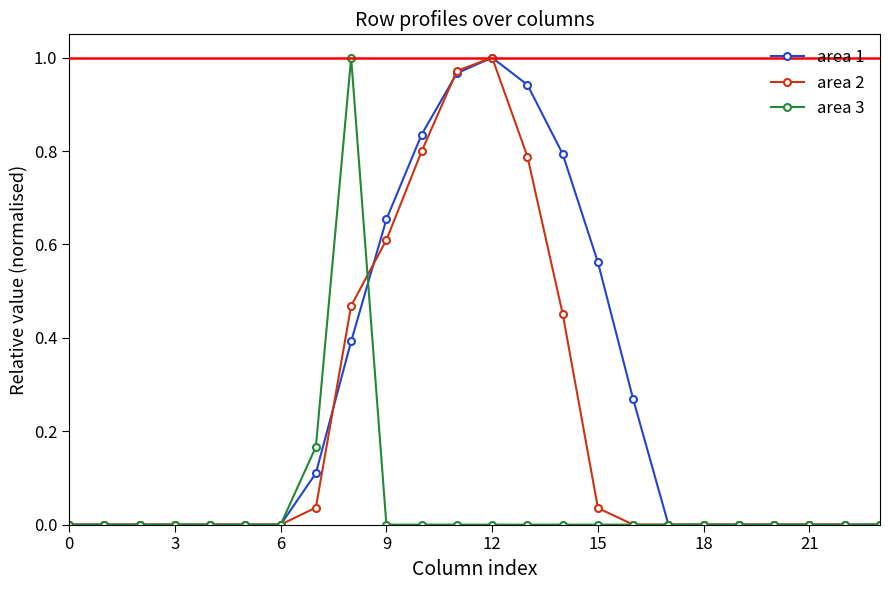

List the series in order of their overall mean, highest first.

area 1, area 2, area 3